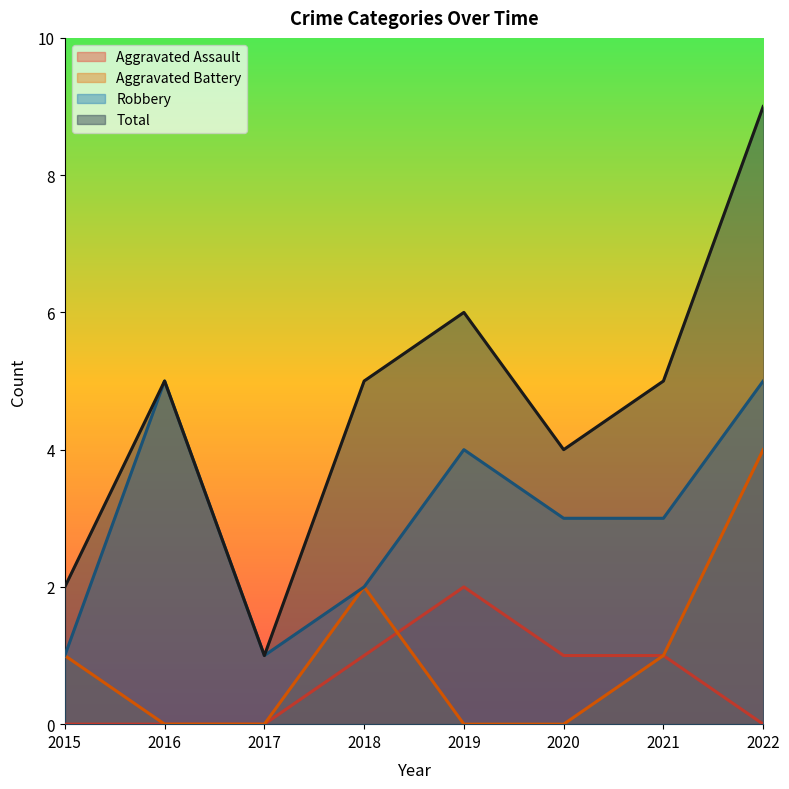

The Robbery series shows 5 at 2020. True or false?

False